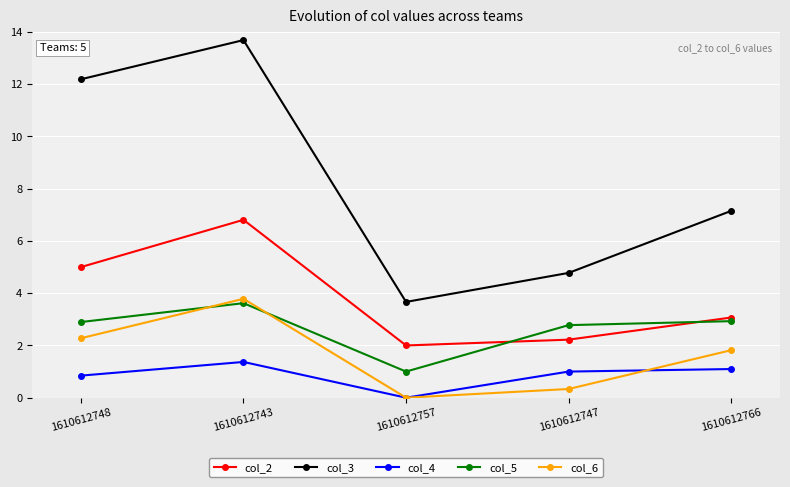

What position from the right is 1610612747?

2